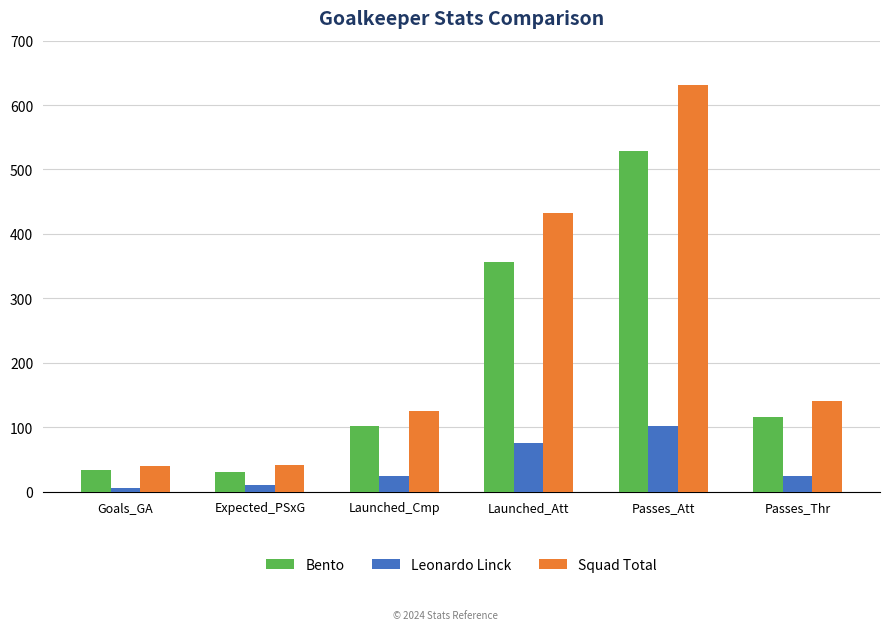

What is the maximum value for Squad Total?

631.0